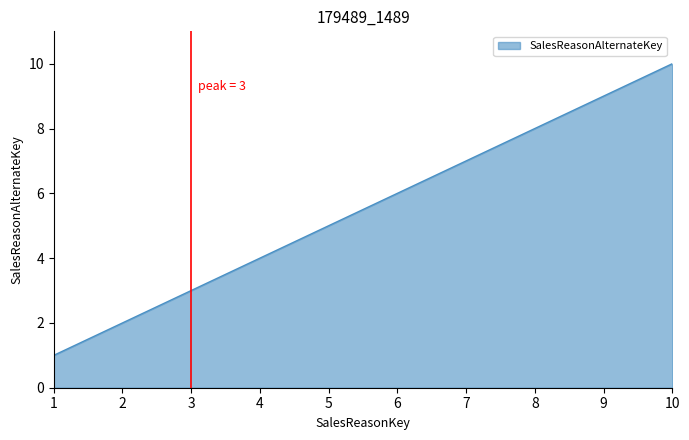

True or false: the data shows 6 at 6.

True